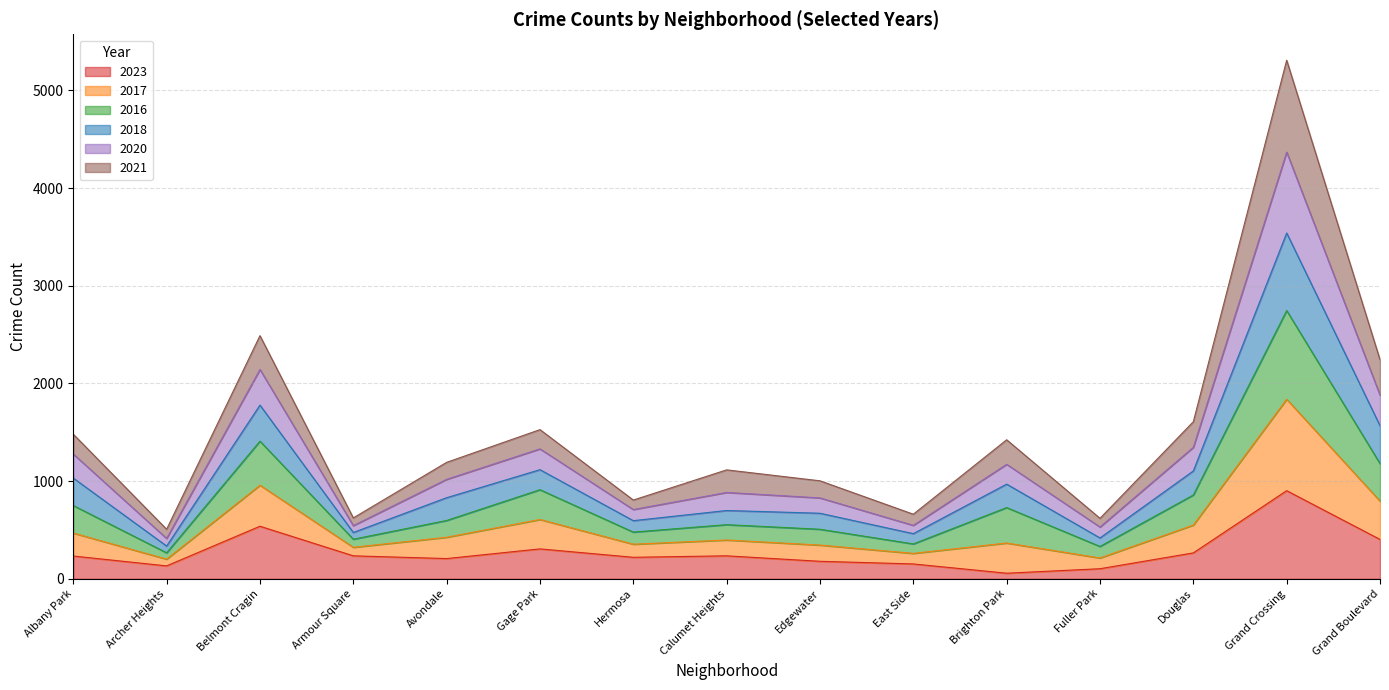

At which category is the sum across all series the highest?

Grand Crossing